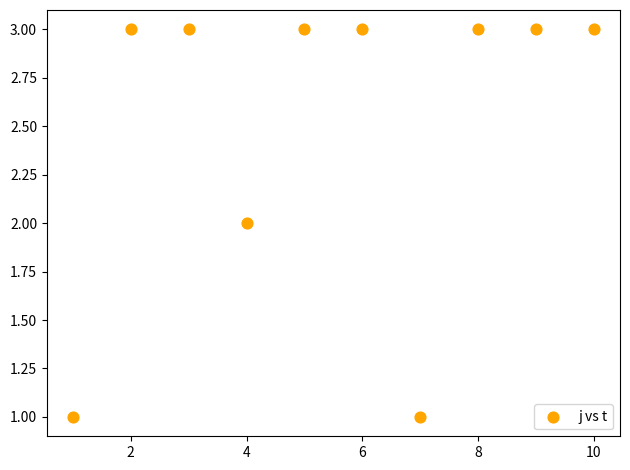

What is the range of X values (max minus min)?

9